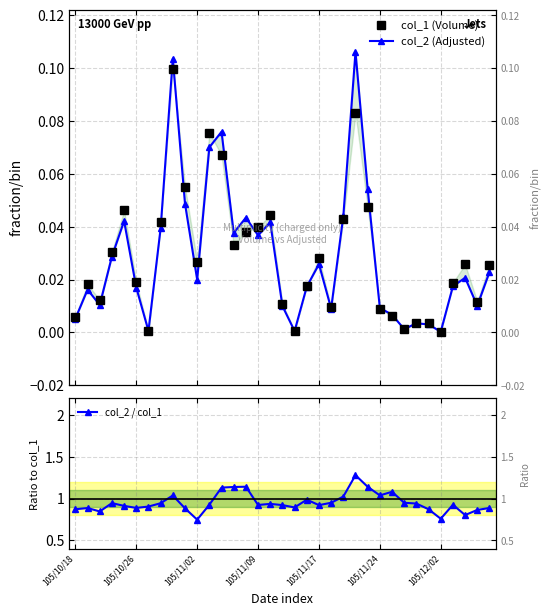

Reading left to right, list all the values displayed in this chart.

col_1 (Volume): 0.0	0.0	0.0	0.0	0.0	0.0	0.0	0.0	0.1	0.1	0.0	0.1	0.1	0.0	0.0	0.0	0.0	0.0	0.0	0.0	0.0	0.0	0.0	0.1	0.0	0.0	0.0	0.0	0.0	0.0	0.0	0.0	0.0	0.0	0.0
col_2 (Adjusted): 0.0	0.0	0.0	0.0	0.0	0.0	0.0	0.0	0.1	0.0	0.0	0.1	0.1	0.0	0.0	0.0	0.0	0.0	0.0	0.0	0.0	0.0	0.0	0.1	0.1	0.0	0.0	0.0	0.0	0.0	0.0	0.0	0.0	0.0	0.0
col_2 / col_1: 0.9	0.9	0.8	0.9	0.9	0.9	0.9	0.9	1.0	0.9	0.7	0.9	1.1	1.1	1.1	0.9	0.9	0.9	0.9	1.0	0.9	1.0	1.0	1.3	1.1	1.0	1.1	1.0	0.9	0.9	0.8	0.9	0.8	0.9	0.9